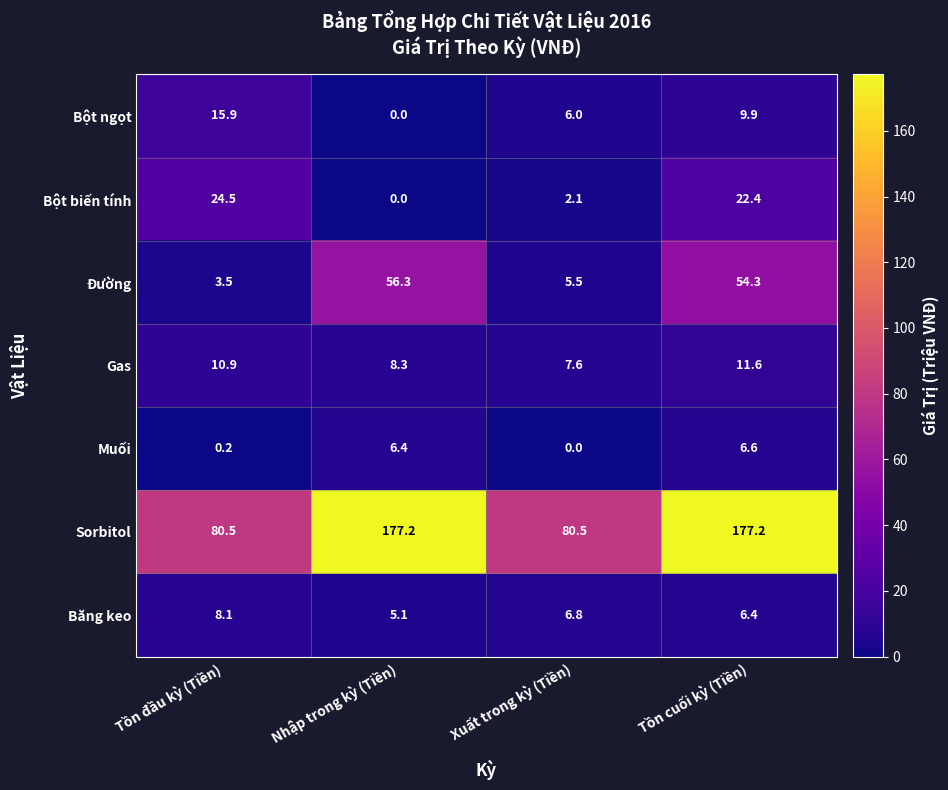

Which series has the widest spread of values?

Sorbitol